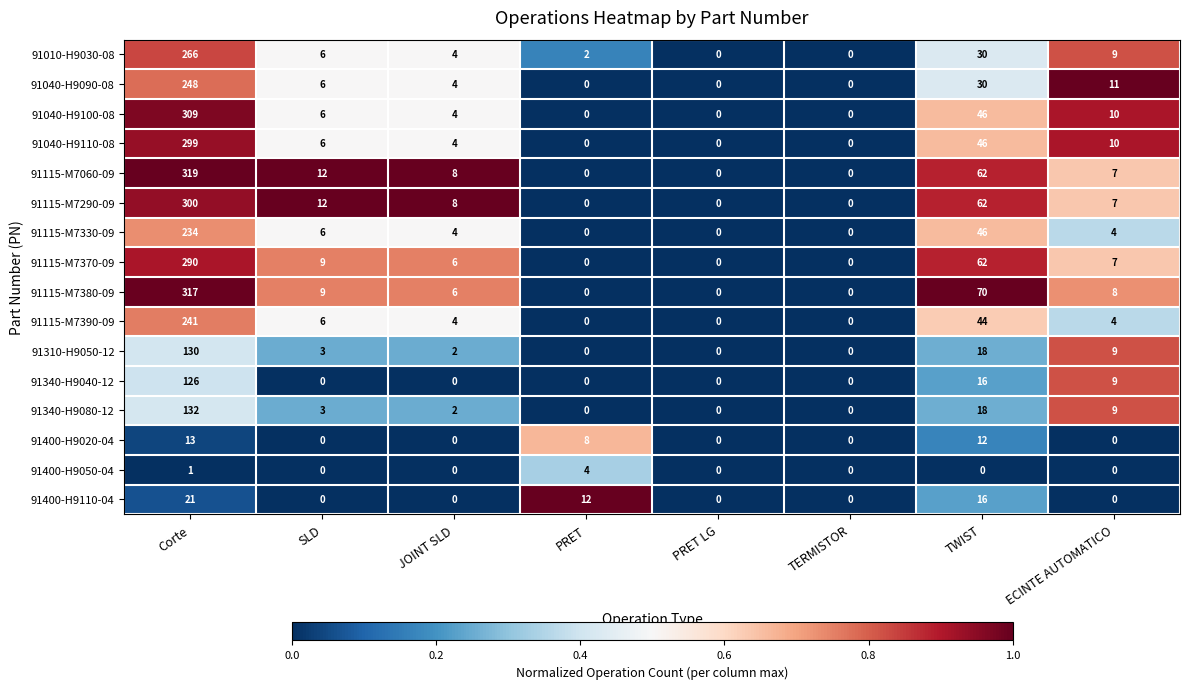

List the series in order of their peak value, highest first.

91115-M7060-09, 91115-M7380-09, 91040-H9100-08, 91115-M7290-09, 91040-H9110-08, 91115-M7370-09, 91010-H9030-08, 91040-H9090-08, 91115-M7390-09, 91115-M7330-09, 91340-H9080-12, 91310-H9050-12, 91340-H9040-12, 91400-H9110-04, 91400-H9020-04, 91400-H9050-04